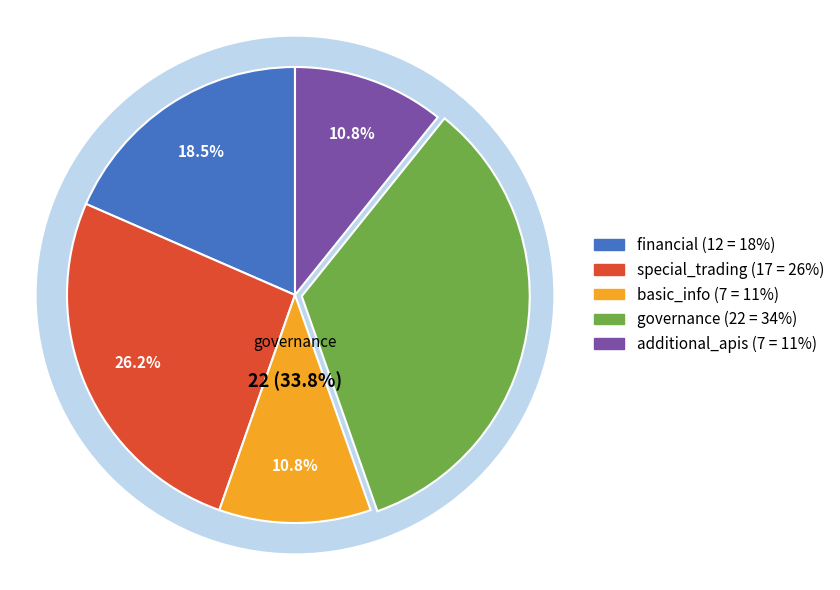

Does any single category account for the majority?

No